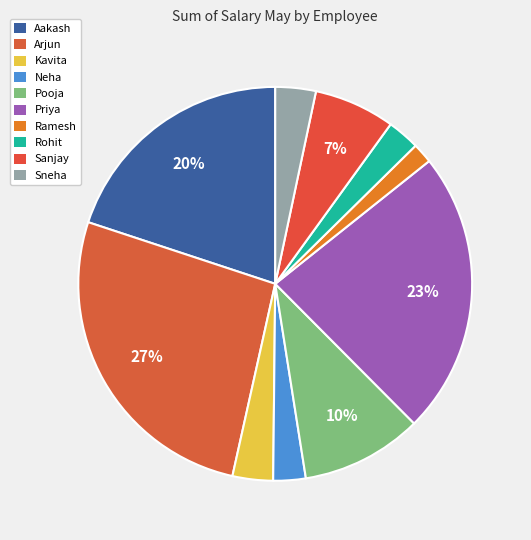

Count the number of slices in the pie.

10